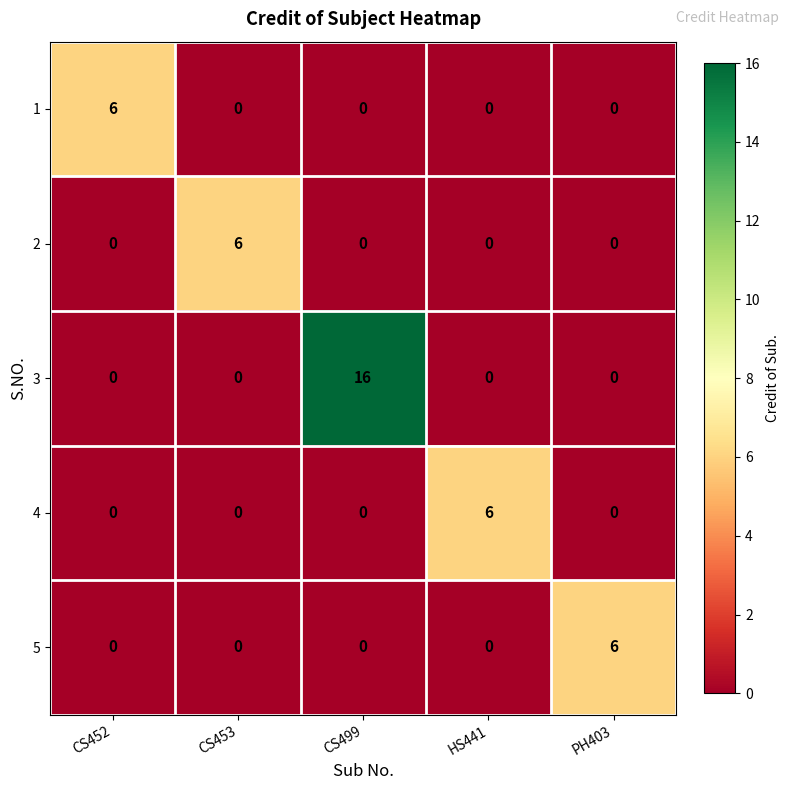

Count the number of categories in the chart.

5